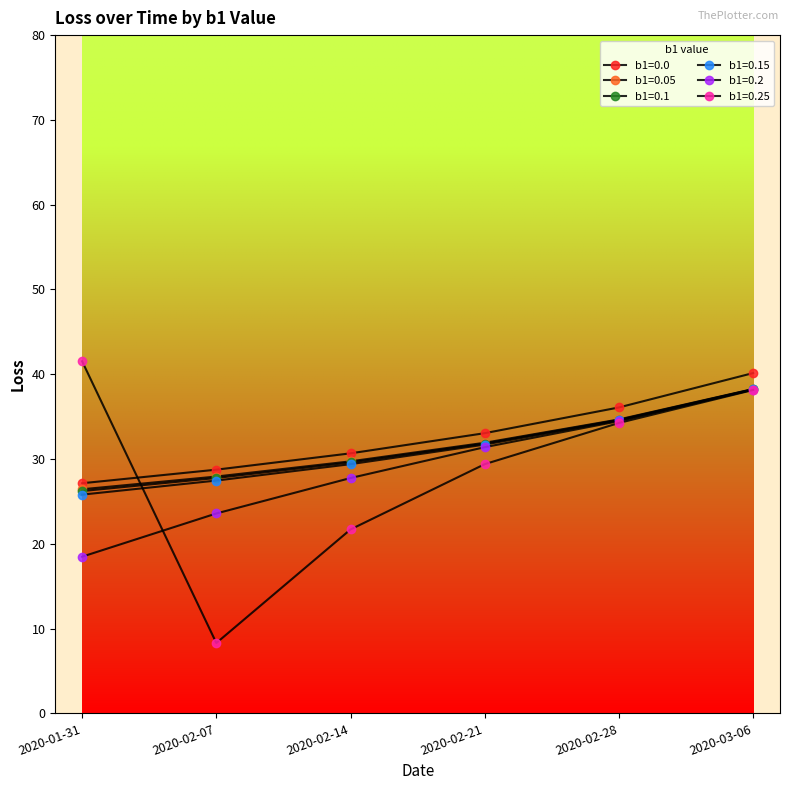

Does the chart have visible grid lines?

No